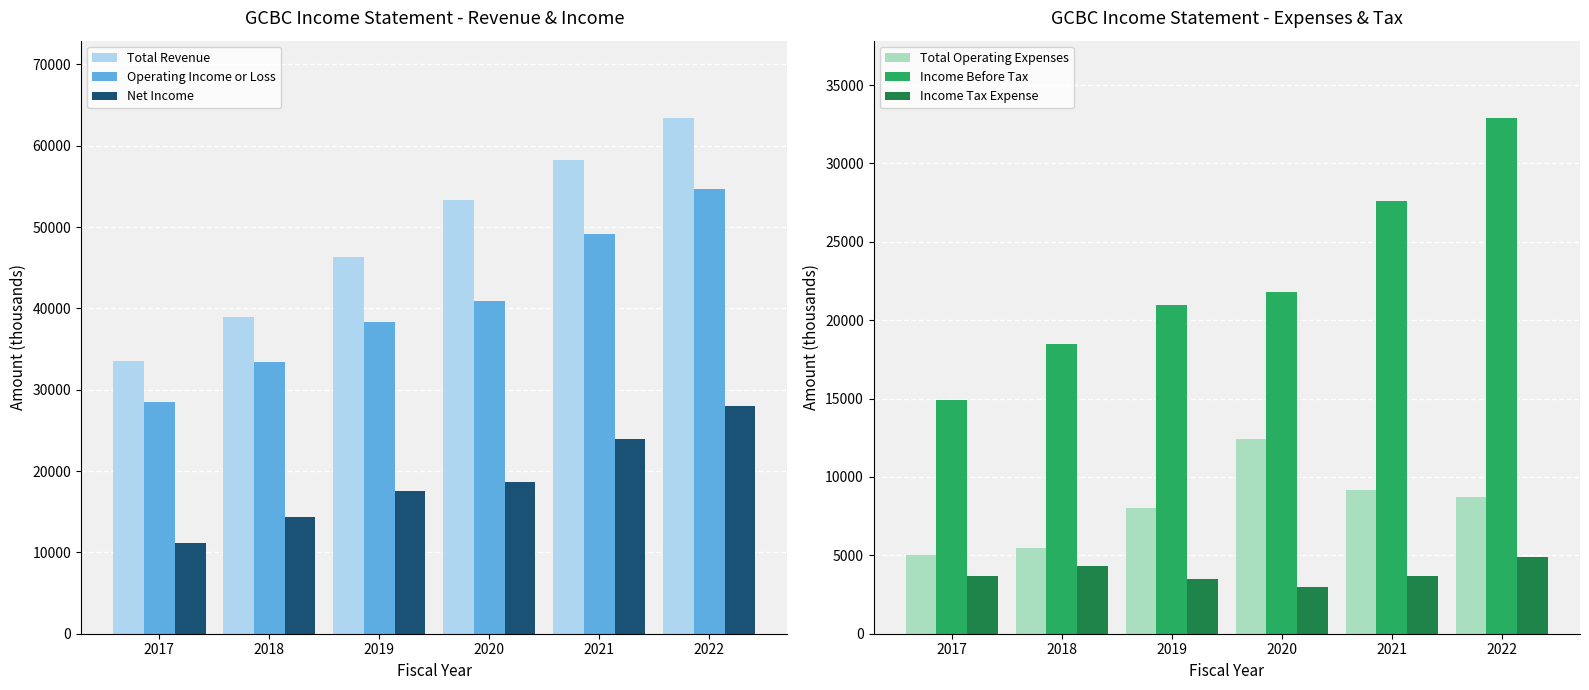

What is the spread (max minus min) of values at 2021?

54600